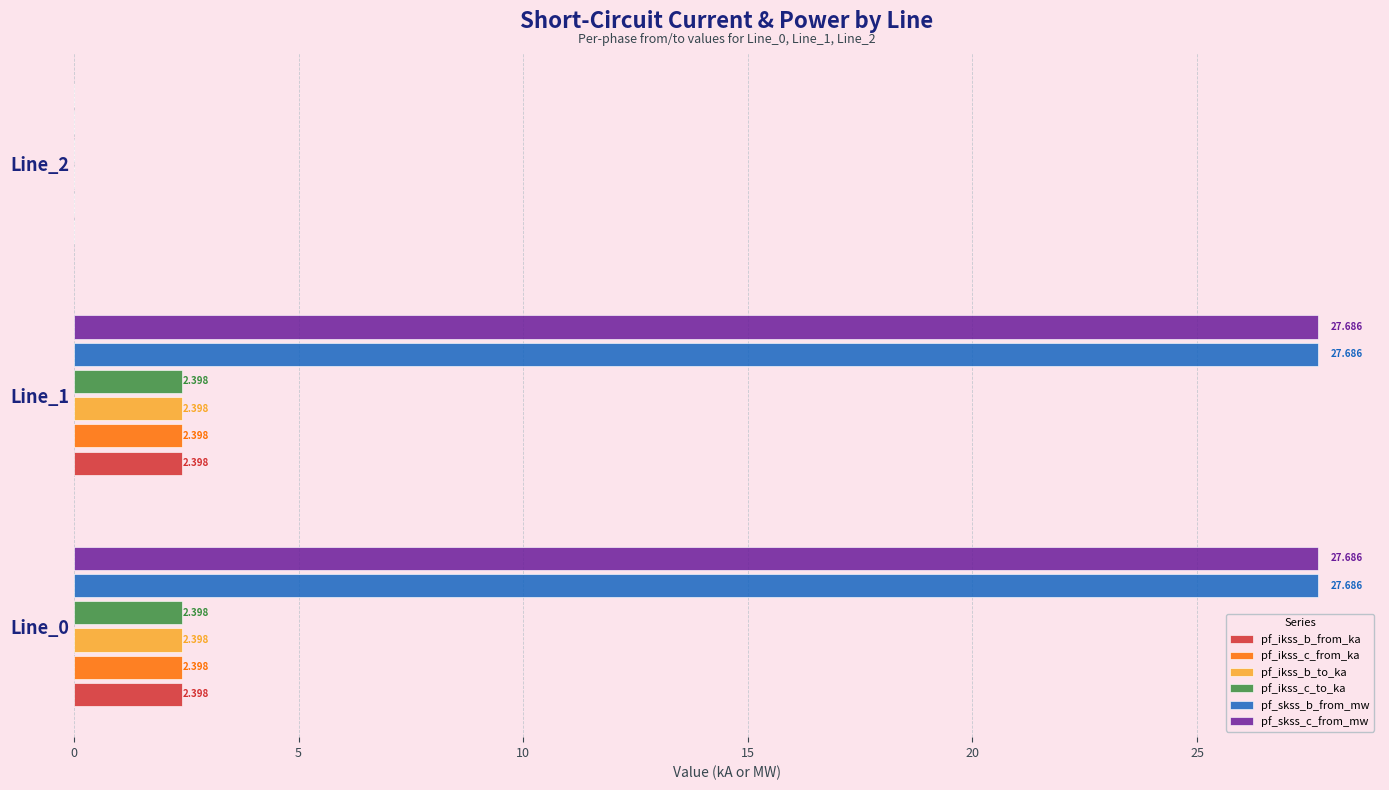

Is the value of pf_skss_b_from_mw at Line_0 greater than the value of pf_ikss_c_from_ka at Line_2?

Yes